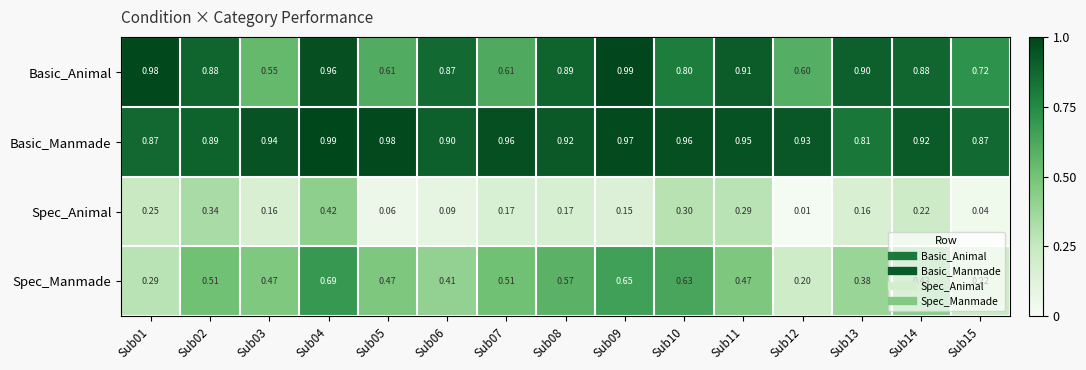

Which series has the largest range (max minus min)?

Spec_Manmade